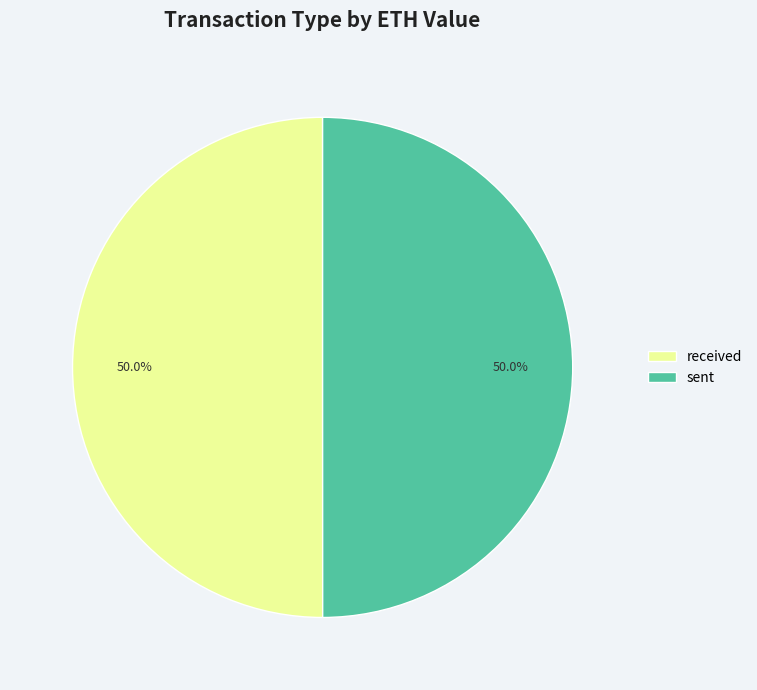

Approximately how many times larger is the value at sent compared to received?

1.0